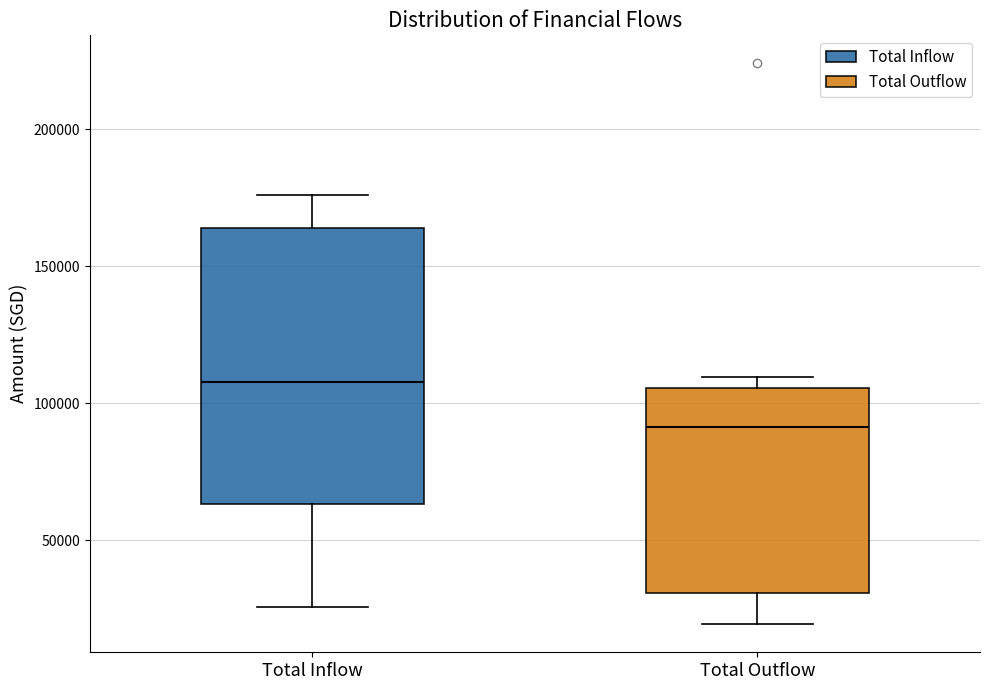

Reading left to right, read every box against the y-axis: the position of its median line, the range the box covers, and the ends of its whiskers. The values are not printed on the chart, so give them approximately, as read against the axis.

Total Inflow: median 110000, box 65000 to 165000, whiskers 25000 to 175000
Total Outflow: median 90000, box 30000 to 105000, whiskers 20000 to 110000